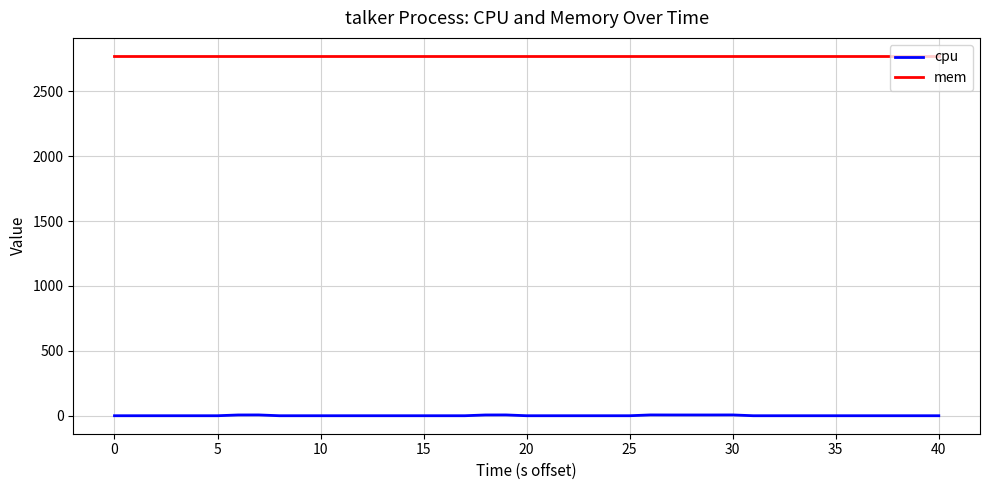

What is the maximum value shown in the chart?

2772.0